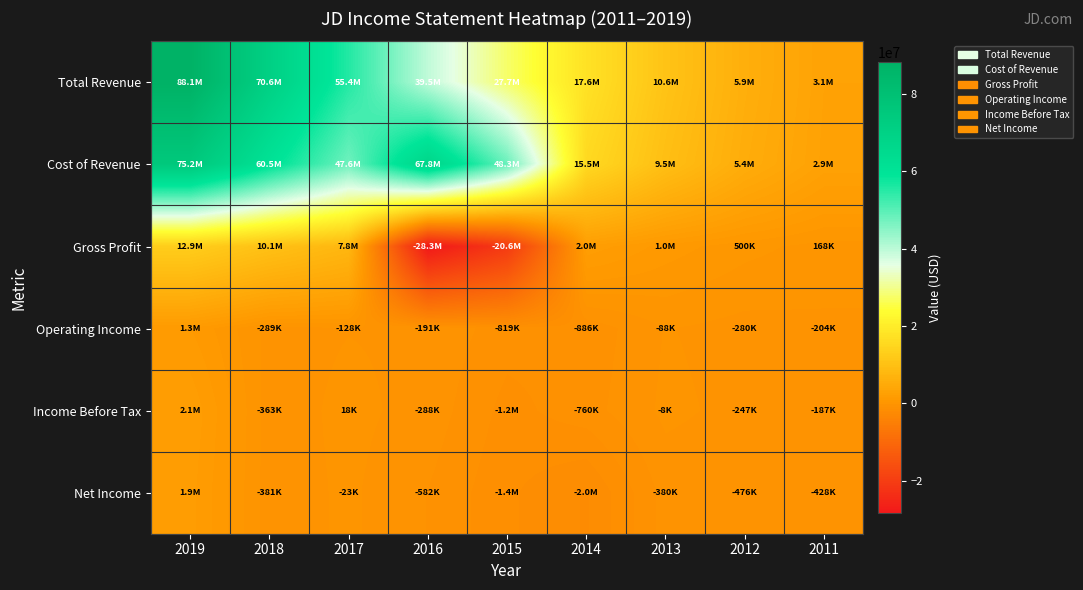

Which series has the largest total across all categories?

Cost of Revenue